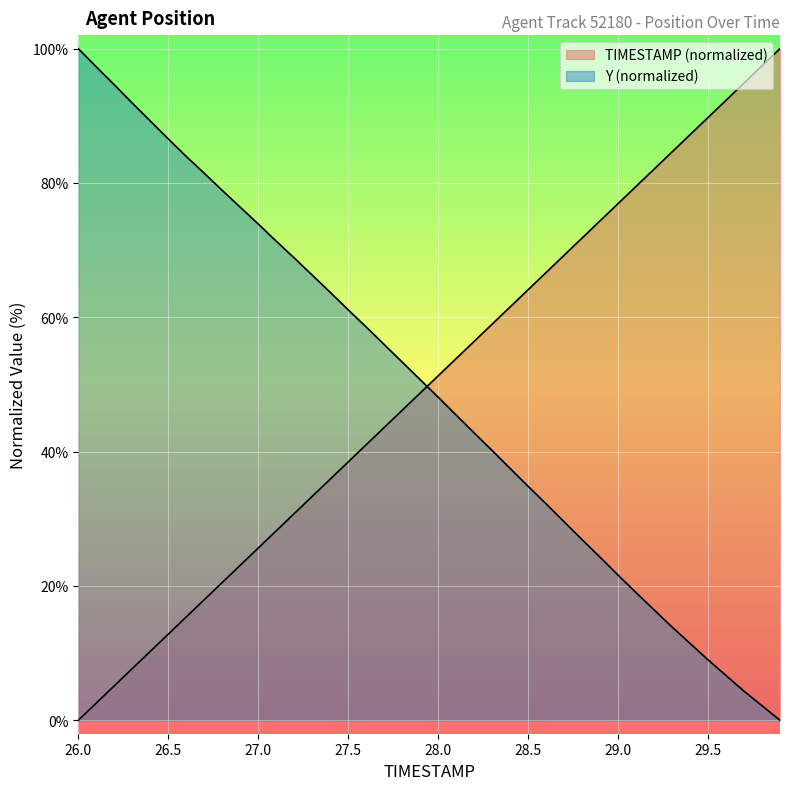

Rank the series by their maximum value, from lowest to highest.

TIMESTAMP, Y